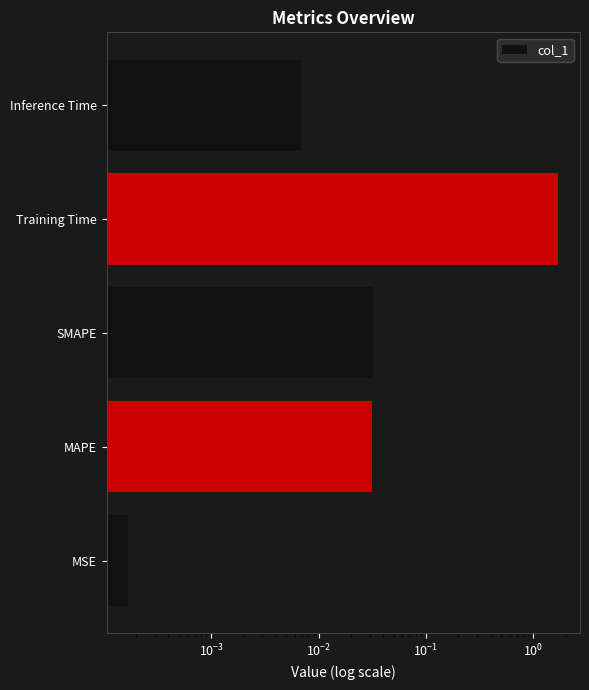

What is the sum of all values?

1.8